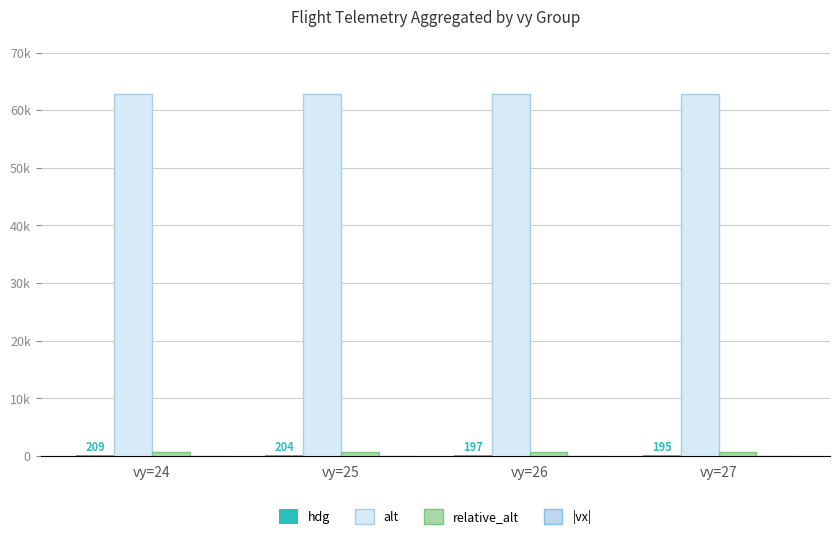

What is the average value of the hdg series?

201